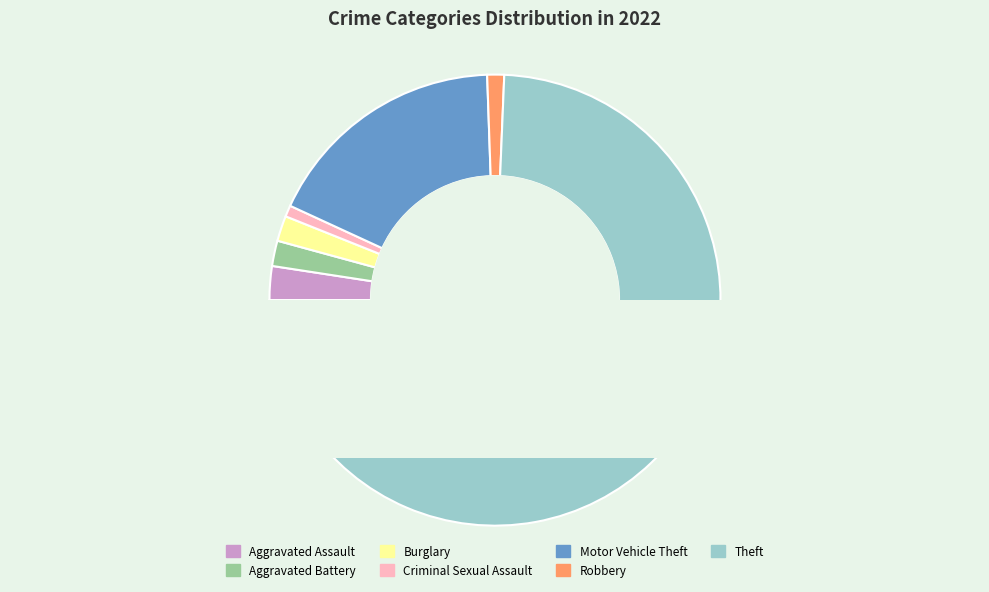

Is the sum of Robbery and Burglary greater than half?

No